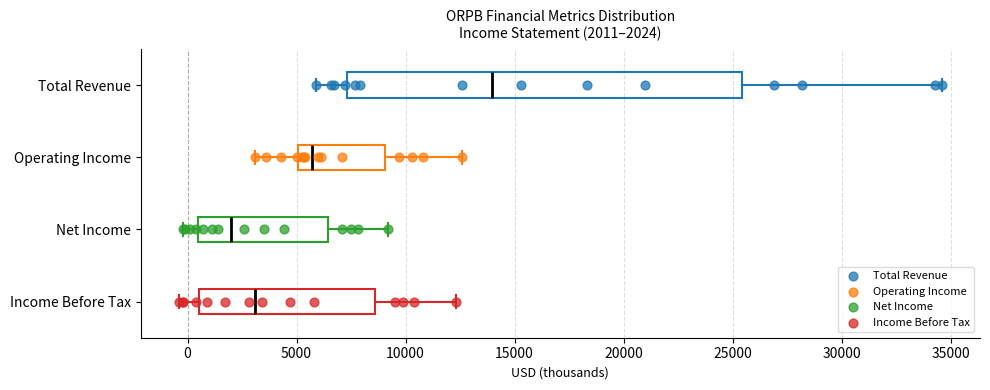

Which box is the widest, from its left edge to its right edge?

Total Revenue